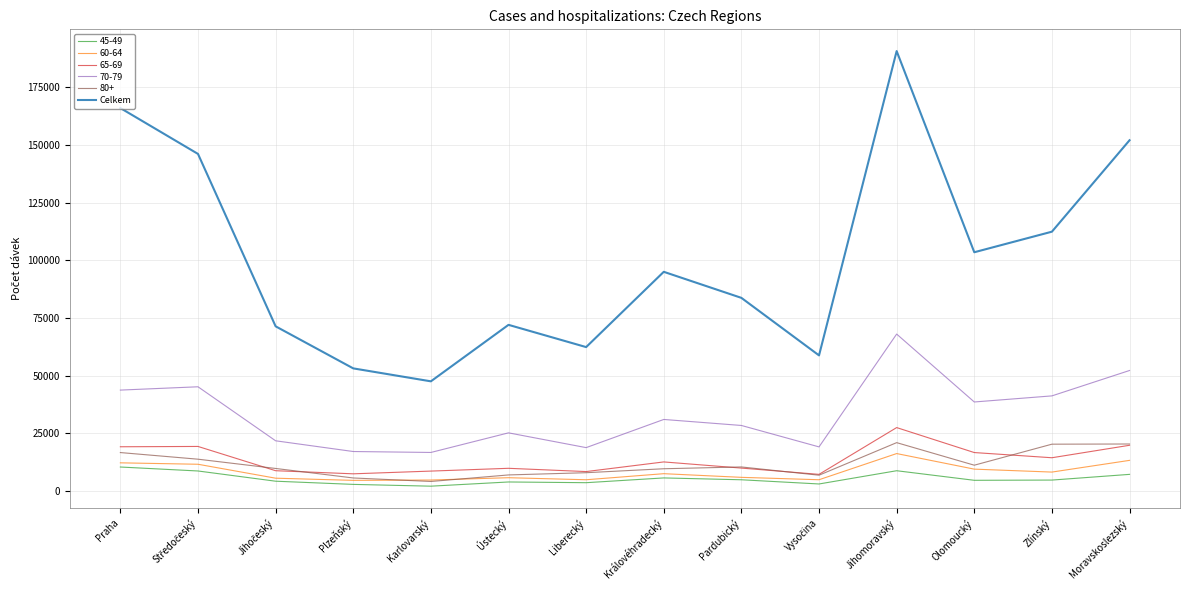

True or false: 65-69 has a value of 16744 at Olomoucký.

True